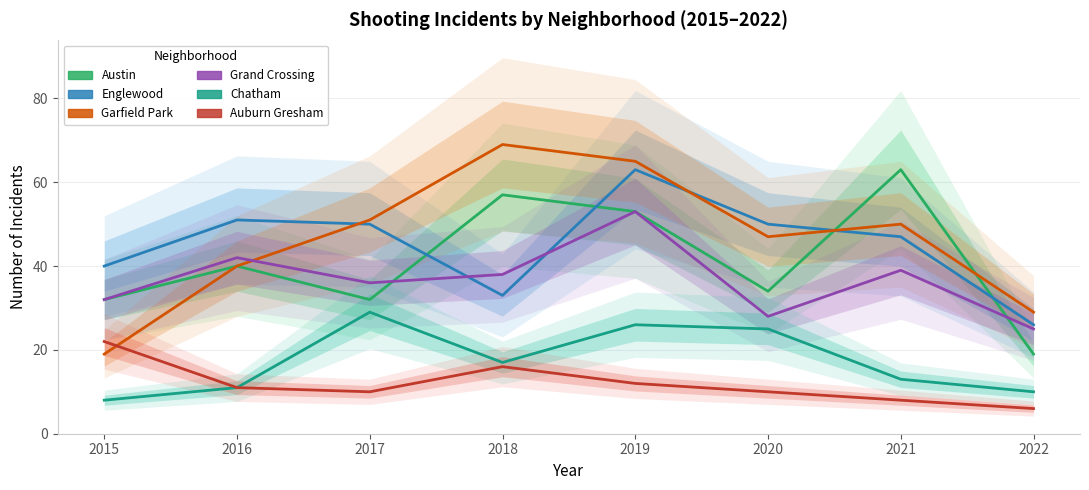

Is it true that Auburn Gresham equals 16 at 2018?

True